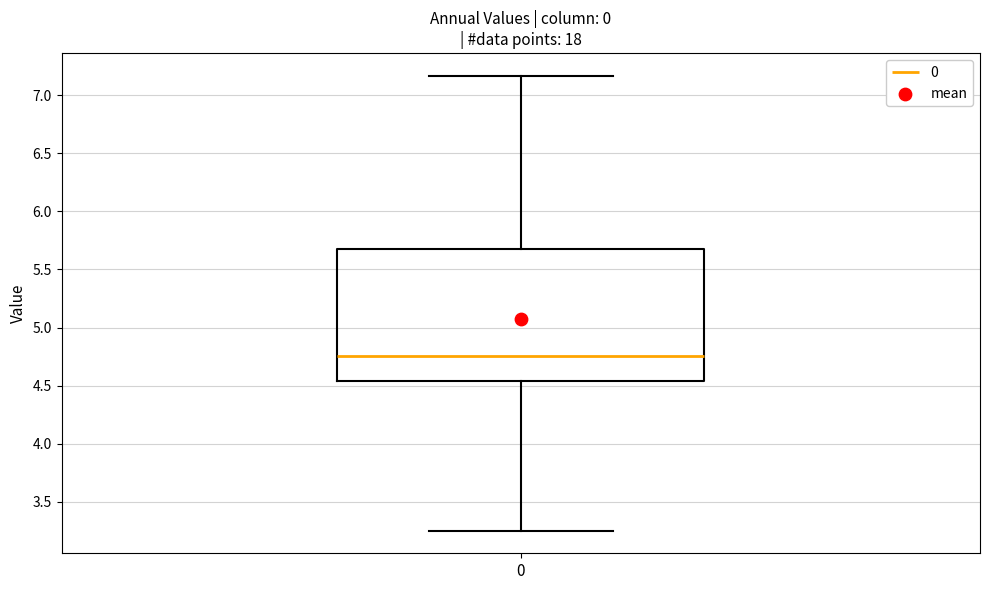

Where is the lower edge of the box at x = 0 on the y-axis? The values are not printed on the chart, so give them approximately, as read against the axis.

4.55